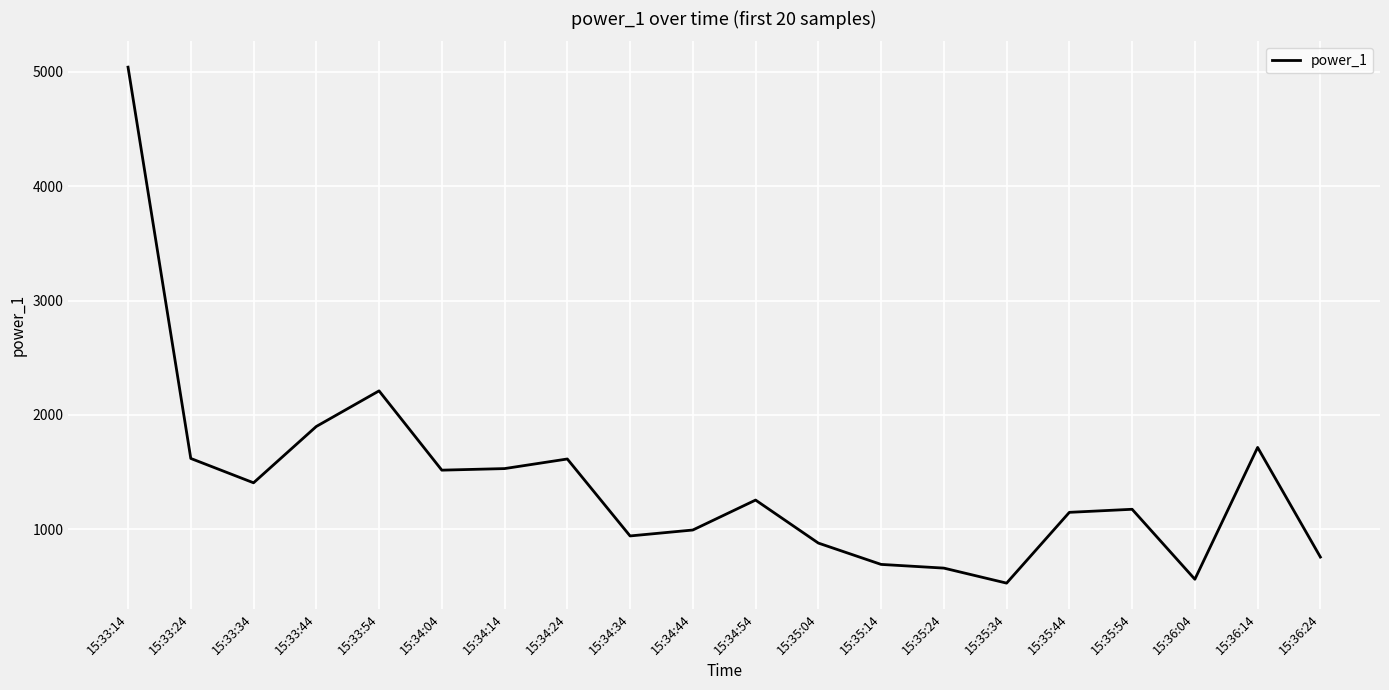

The value at 15:34:34 is 939.9. True or false?

True